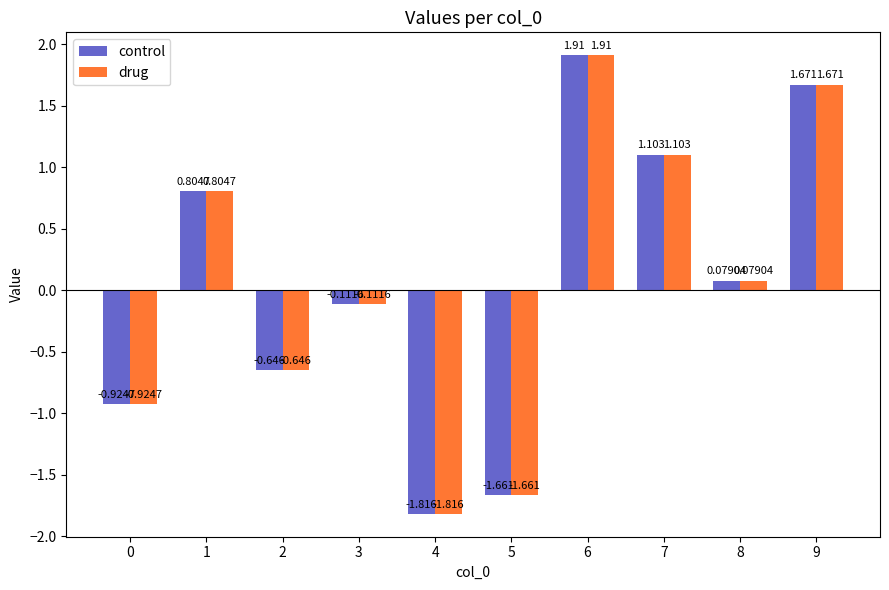

How many groups of bars are there?

10